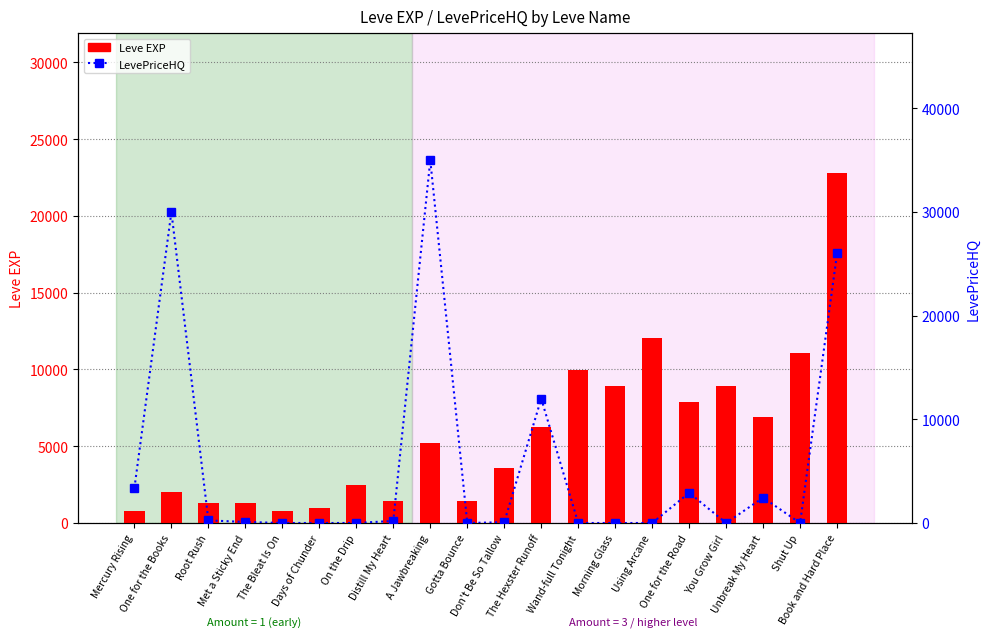

How many data points in Leve EXP are less than 5220?

10